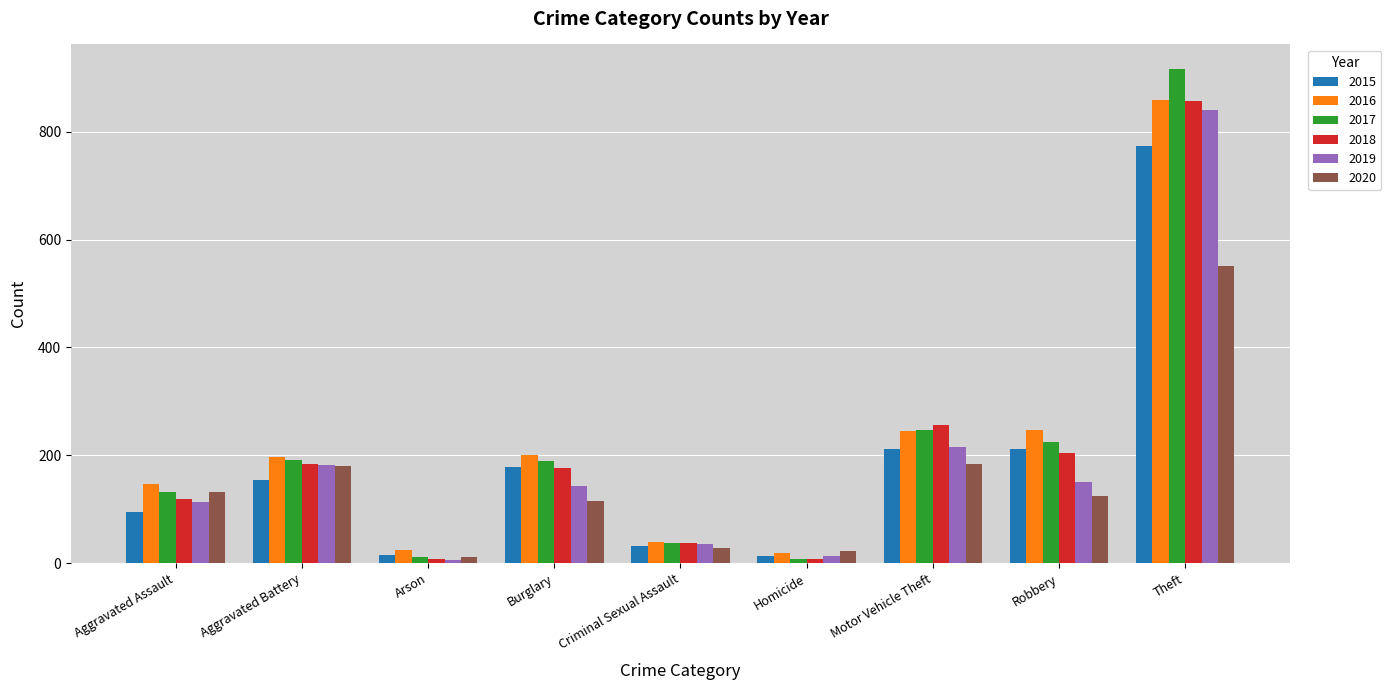

The value of 2020 at Robbery is 65. True or false?

False